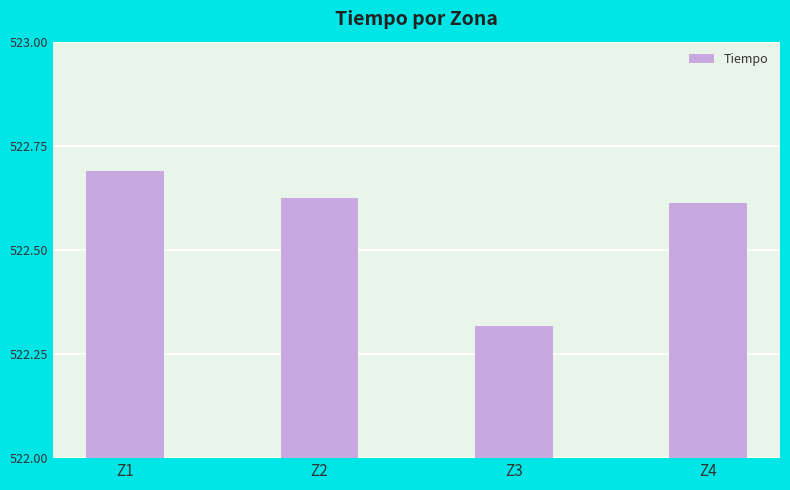

Approximately how many times larger is the value at Z4 compared to Z1?

1.0